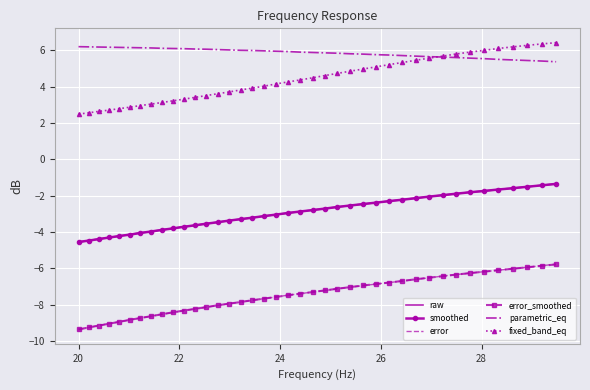

What is the difference between the maximum and minimum values in the fixed_band_eq series?

3.9